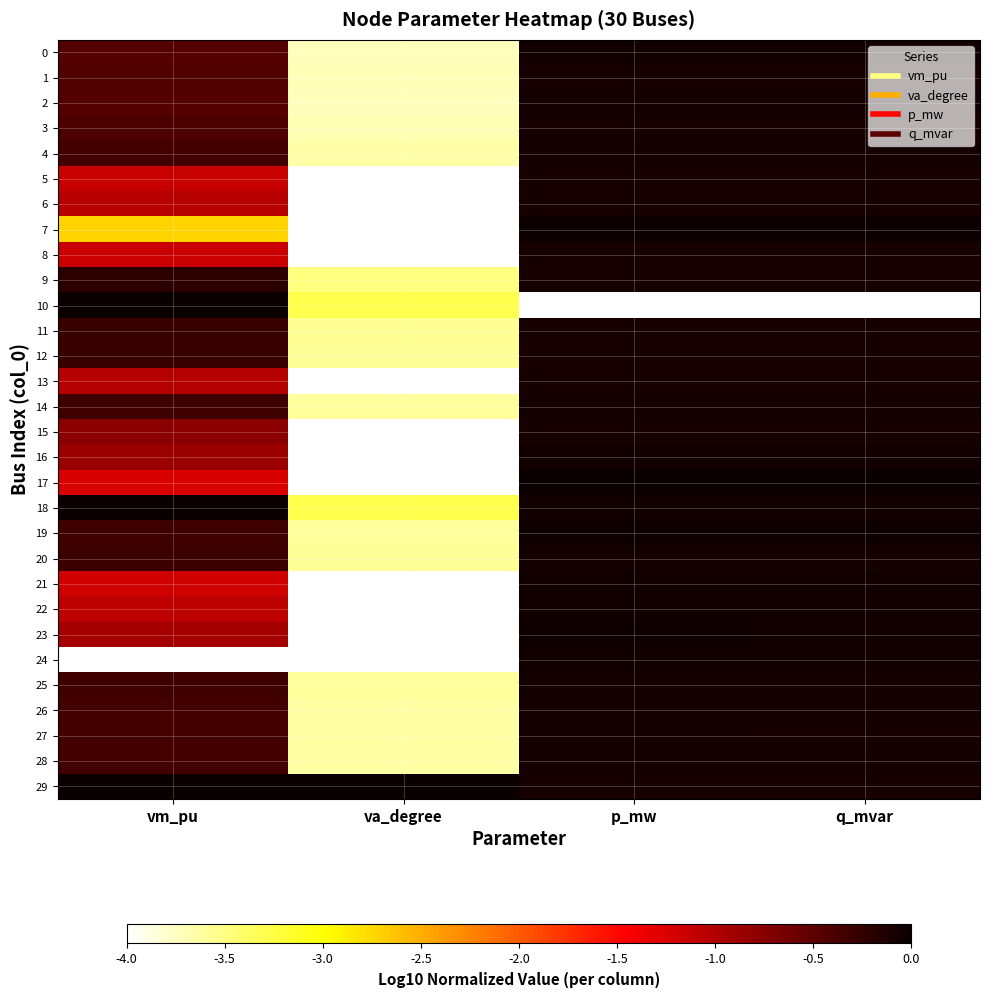

At which category is the sum across all series the highest?

p_mw